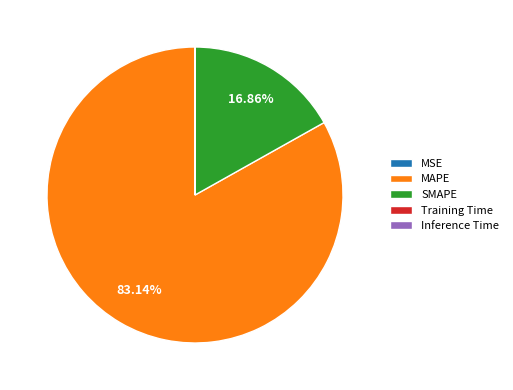

To the nearest percent, what percentage of the pie is SMAPE?

17%